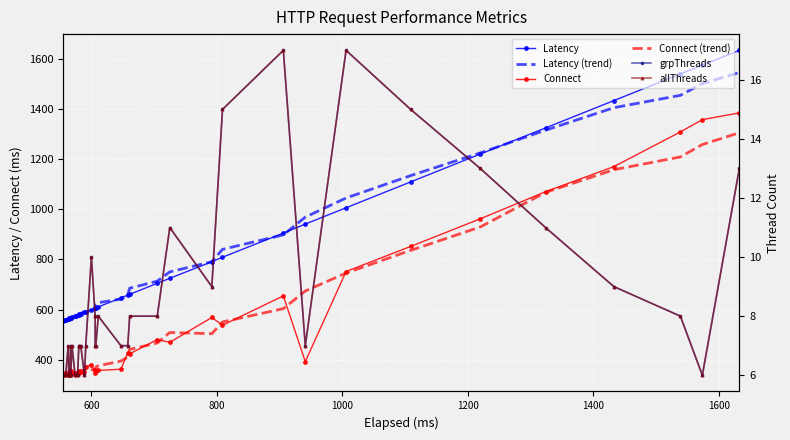

Reading left to right, what are all the values shown in this chart?

Latency: 555.0	558.0	559.0	563.0	564.0	565.0	566.0	567.0	567.0	569.0	574.0	576.0	578.0	580.0	581.0	583.0	589.0	591.0	600.0	606.0	606.0	607.0	611.0	647.0	658.0	661.0	705.0	725.0	791.0	809.0	905.0	941.0	1006.0	1109.0	1220.0	1324.0	1433.0	1539.0	1574.0	1633.0
Latency (trend): 558.8	559.8	560.7	561.4	563.1	564.4	565.9	567.4	569.1	571.0	573.0	575.0	577.3	580.1	582.6	586.0	590.0	593.7	597.4	601.4	609.7	619.3	628.0	642.1	659.1	685.4	713.7	750.6	791.0	840.3	898.0	968.7	1044.9	1134.0	1224.6	1315.0	1404.6	1453.8	1500.6	1544.8
Connect: 340.0	347.0	342.0	348.0	339.0	340.0	357.0	354.0	346.0	349.0	345.0	348.0	348.0	354.0	347.0	353.0	353.0	373.0	381.0	348.0	361.0	354.0	358.0	363.0	427.0	424.0	481.0	470.0	569.0	538.0	655.0	393.0	752.0	852.0	962.0	1070.0	1170.0	1308.0	1357.0	1384.0
Connect (trend): 344.2	343.2	342.7	344.7	346.7	346.6	347.6	347.1	348.4	349.6	349.1	348.1	349.1	349.7	353.7	358.4	358.4	359.4	360.4	361.1	362.6	370.3	376.4	395.4	411.0	441.7	467.4	509.1	504.3	551.1	604.1	674.4	746.0	836.3	929.6	1067.3	1157.6	1208.5	1257.8	1304.8
grpThreads: 6.0	6.0	6.0	7.0	6.0	6.0	6.0	7.0	6.0	7.0	6.0	6.0	6.0	7.0	7.0	7.0	6.0	7.0	10.0	8.0	7.0	7.0	8.0	7.0	7.0	8.0	8.0	11.0	9.0	15.0	17.0	7.0	17.0	15.0	13.0	11.0	9.0	8.0	6.0	13.0
allThreads: 6.0	6.0	6.0	7.0	6.0	6.0	6.0	7.0	6.0	7.0	6.0	6.0	6.0	7.0	7.0	7.0	6.0	7.0	10.0	8.0	7.0	7.0	8.0	7.0	7.0	8.0	8.0	11.0	9.0	15.0	17.0	7.0	17.0	15.0	13.0	11.0	9.0	8.0	6.0	13.0